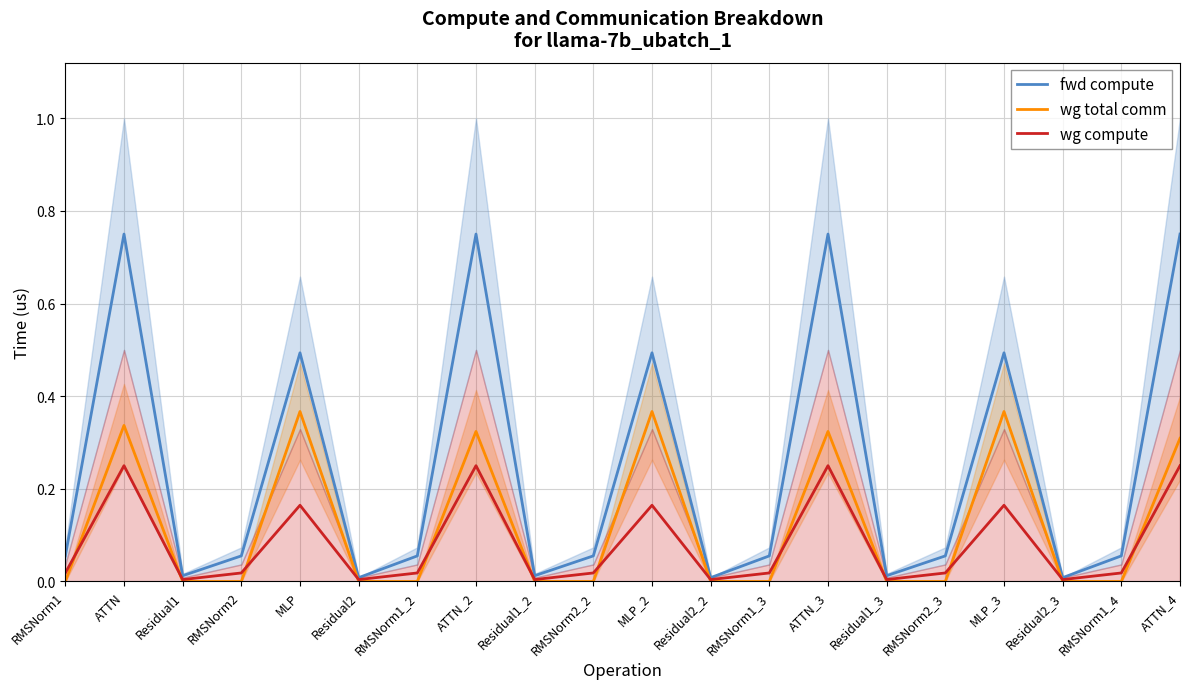

What is the sum of the fwd compute values at MLP_2 and ATTN_2?

1.2